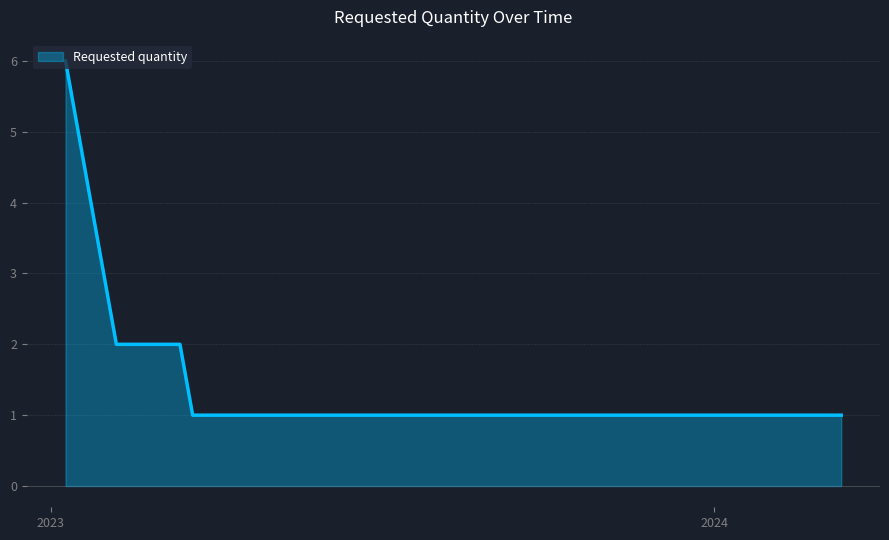

True or false: there are more than 2 points higher than both neighbors.

False